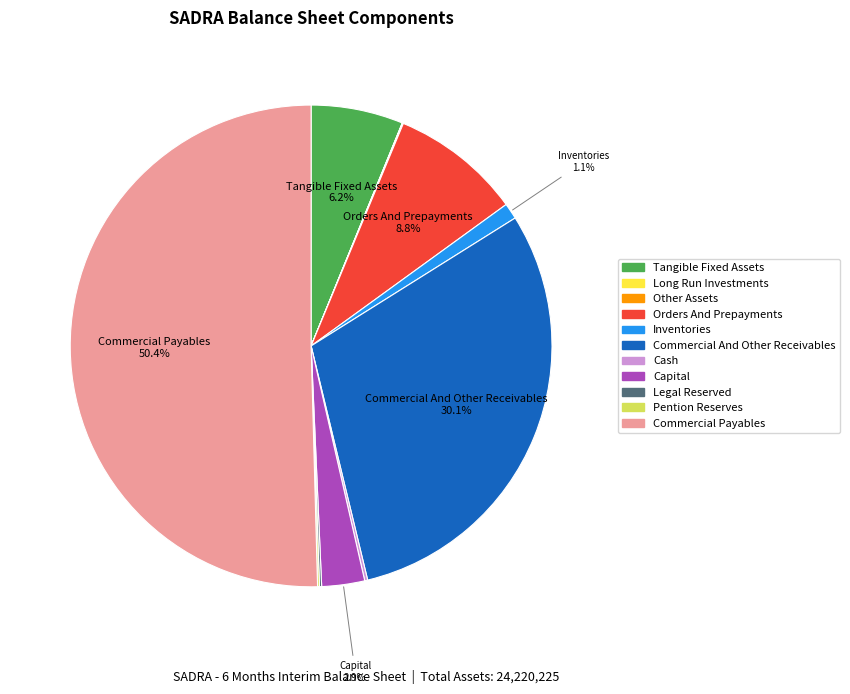

Count the number of slices in the pie.

11